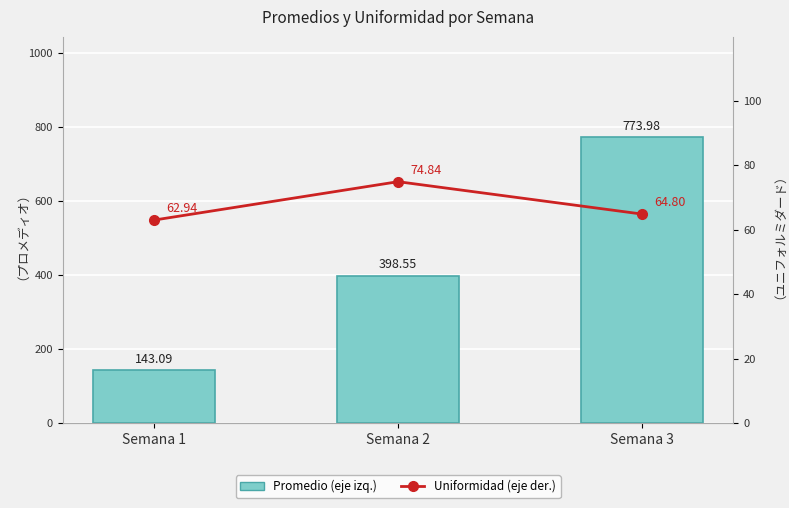

What is the maximum value for Uniformidad (eje der.)?

74.8